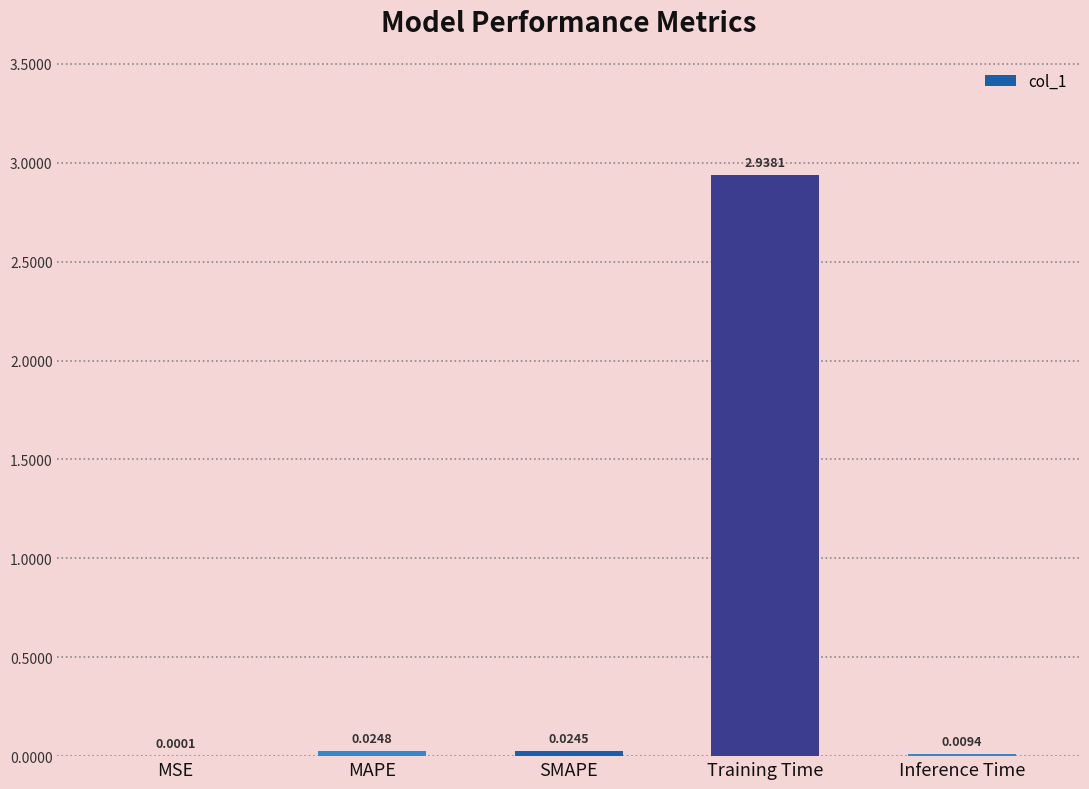

What is the sum of all values?

3.0